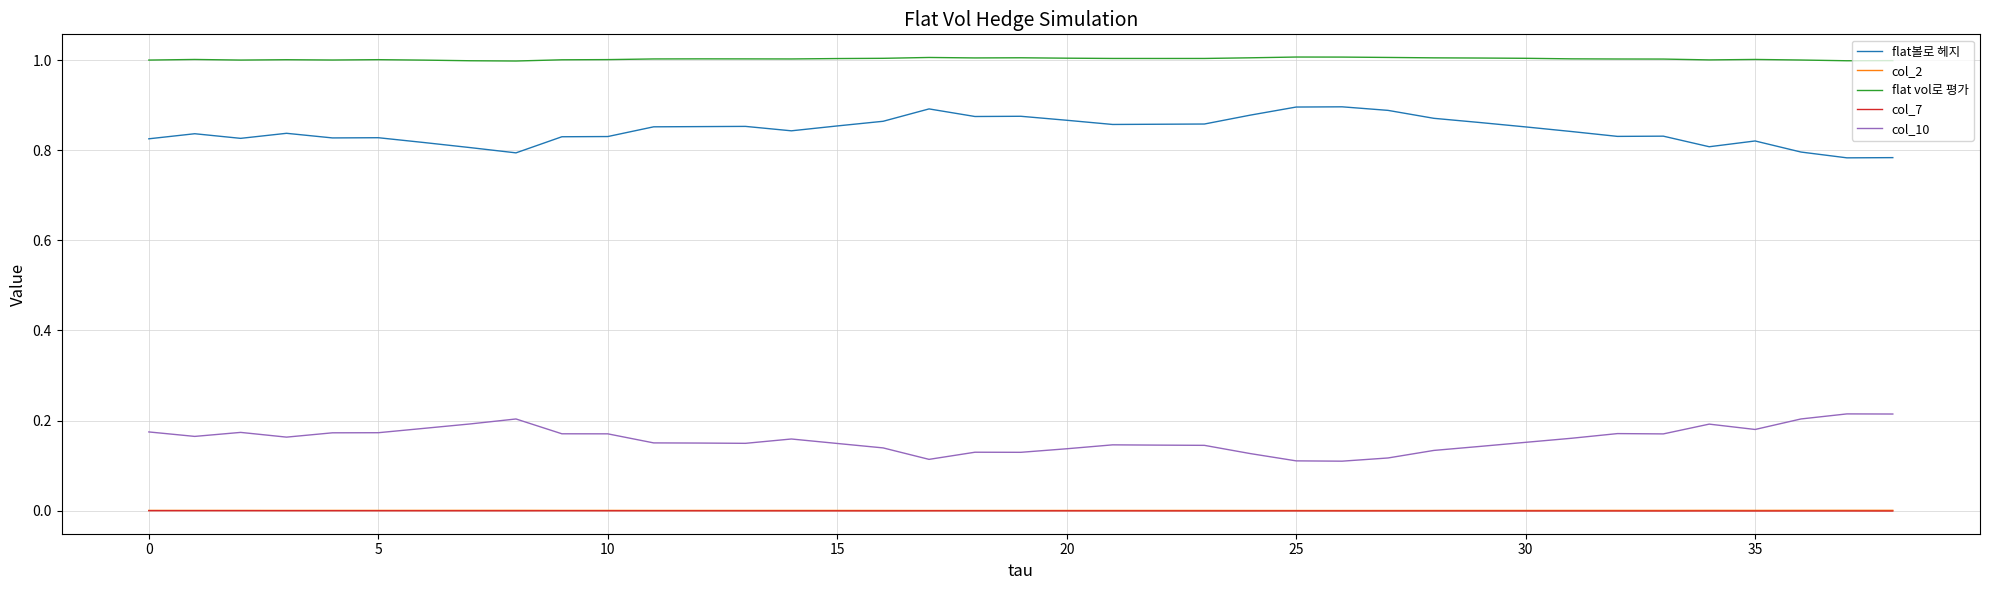

Count the flat볼로 헤지 values in the range 0 to 1.

39